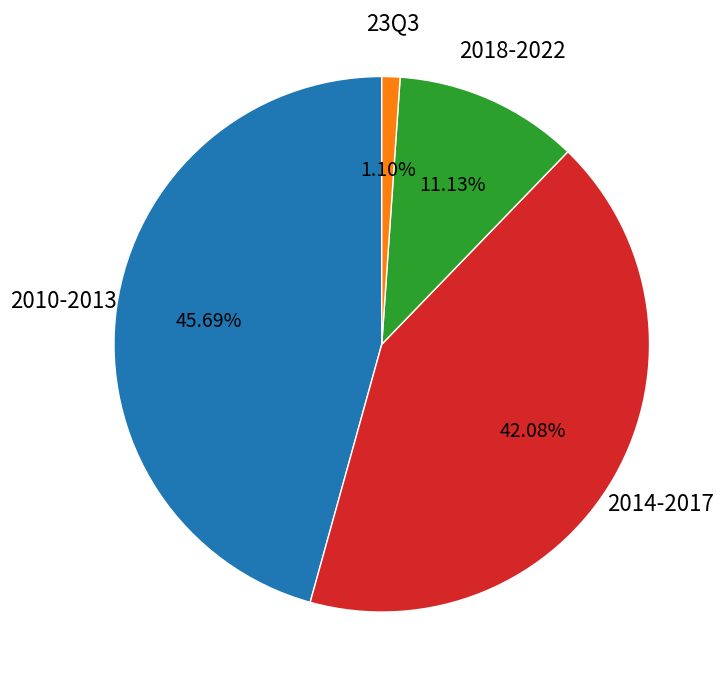

To the nearest percent, what is the difference between the largest and smallest slice percentages?

45%